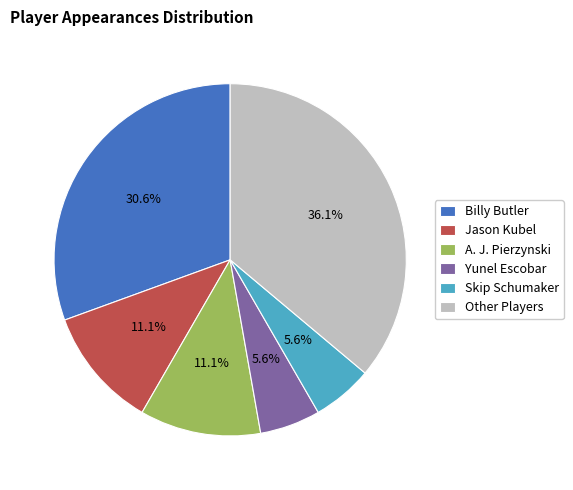

Does any single category account for the majority?

No